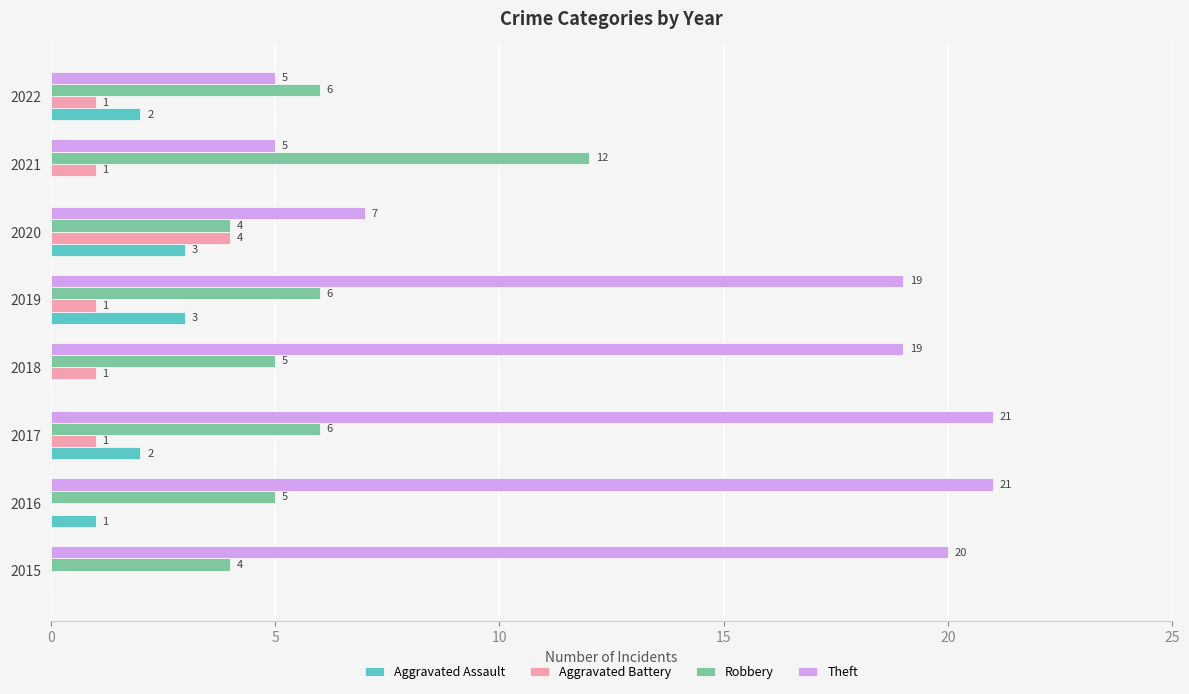

Is the value of Aggravated Battery at 2021 greater than the value of Aggravated Assault at 2020?

No